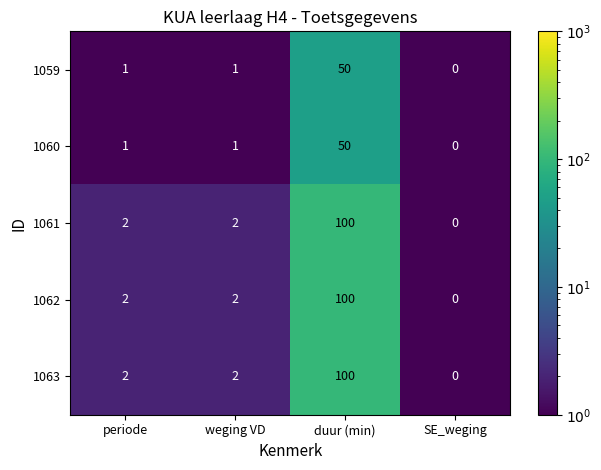

What is the sum of the 1061 values at duur (min) and periode?

102